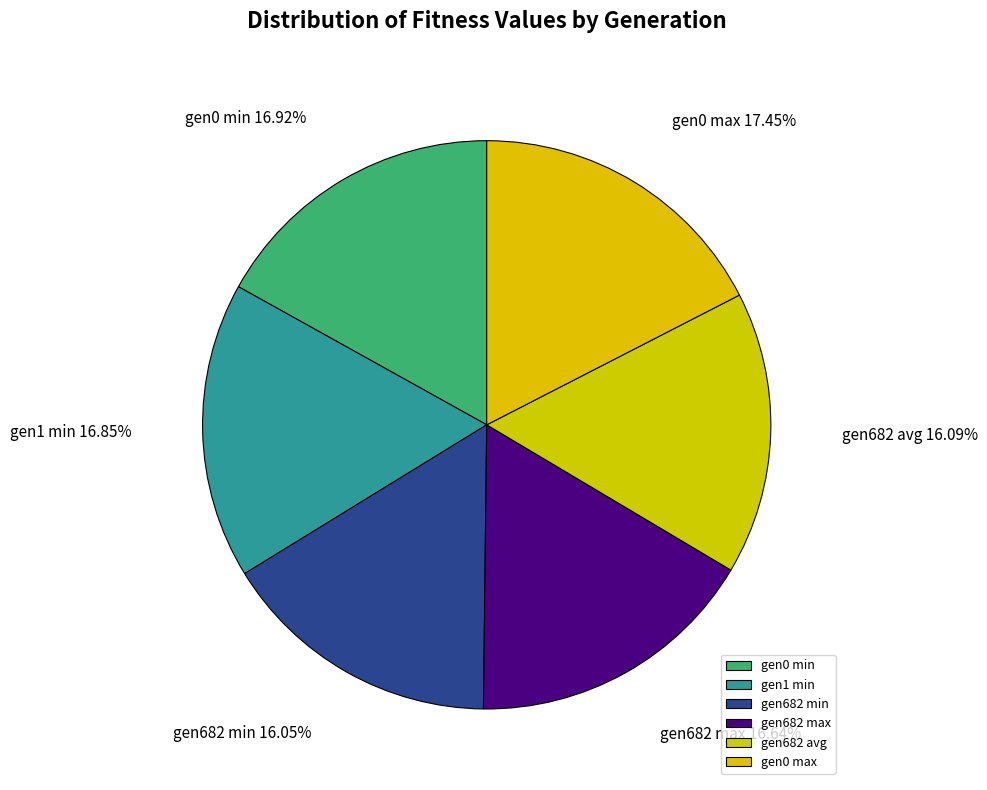

Between gen0 min and gen0 max, which is larger?

gen0 max